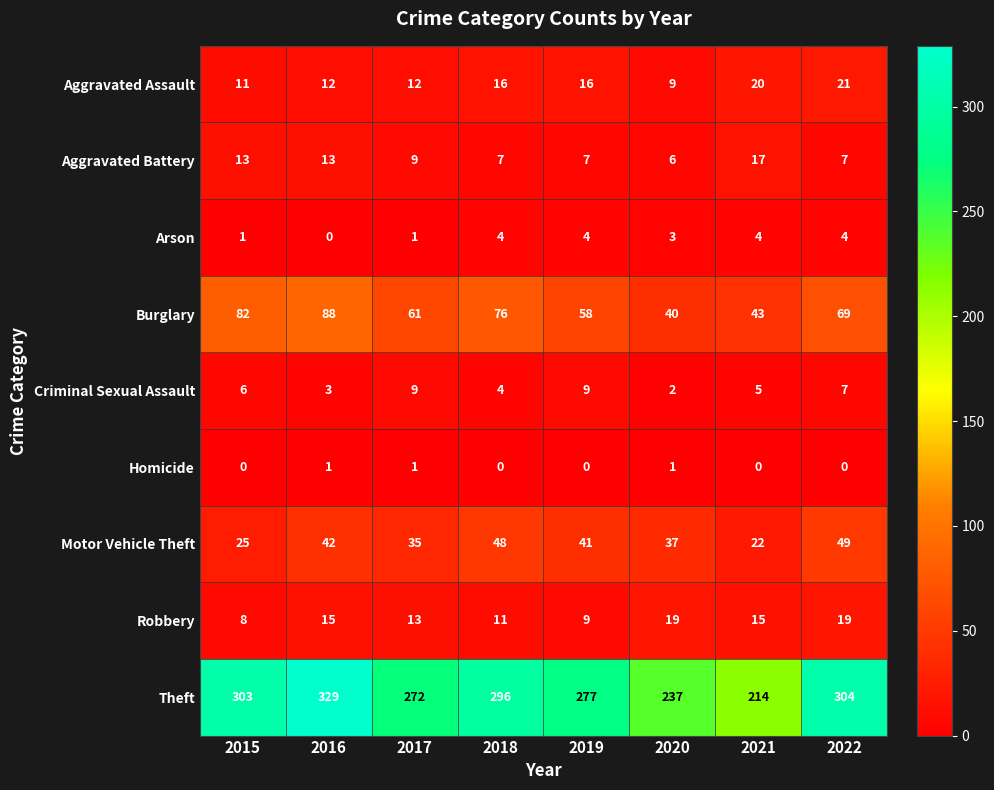

What is the average value of the Motor Vehicle Theft series?

37